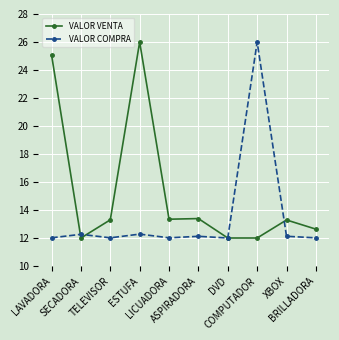

What position from the left is COMPUTADOR?

8